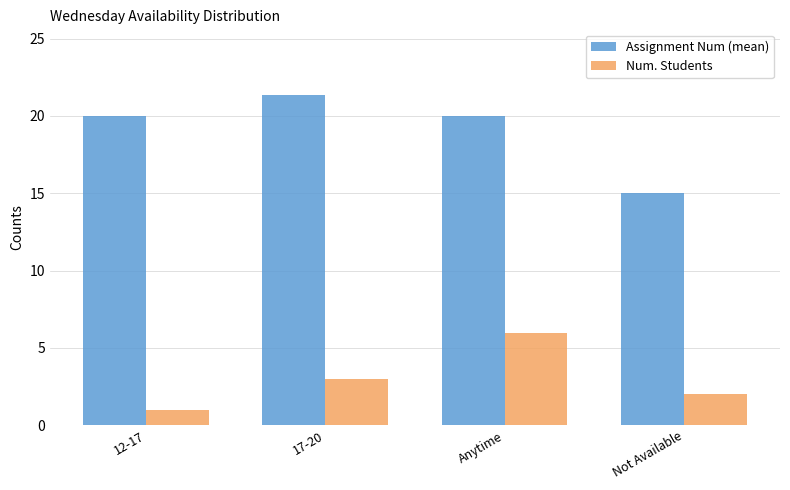

What is the average value of the Assignment Num (mean) series?

19.1